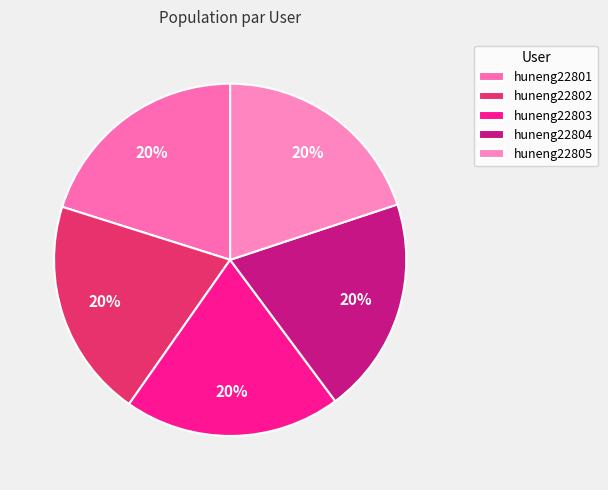

How many slices are in this pie chart?

5